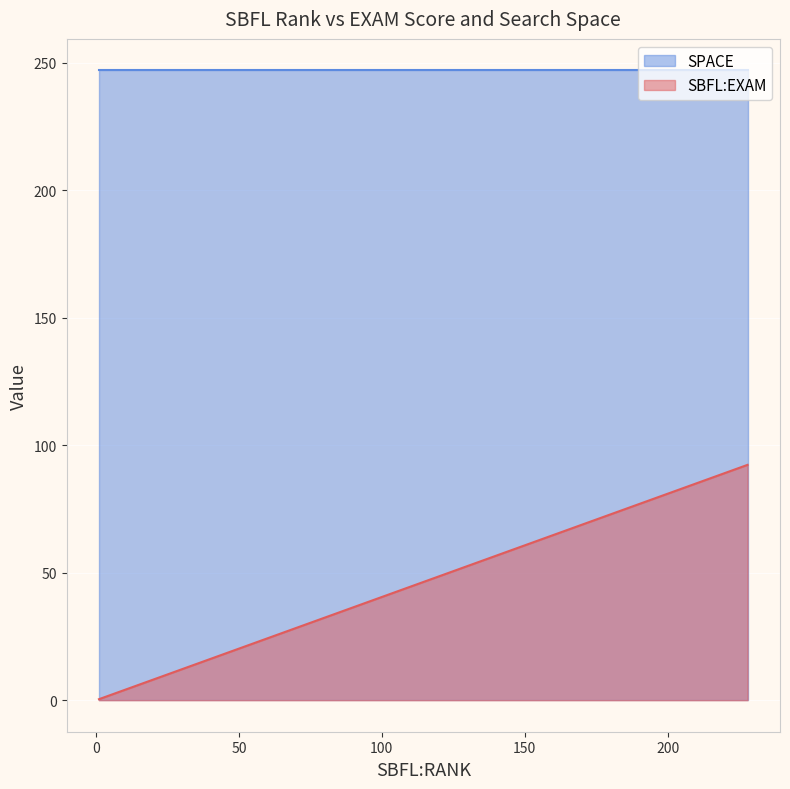

At 37, list the series in order from smallest to largest.

SBFL:EXAM, SPACE